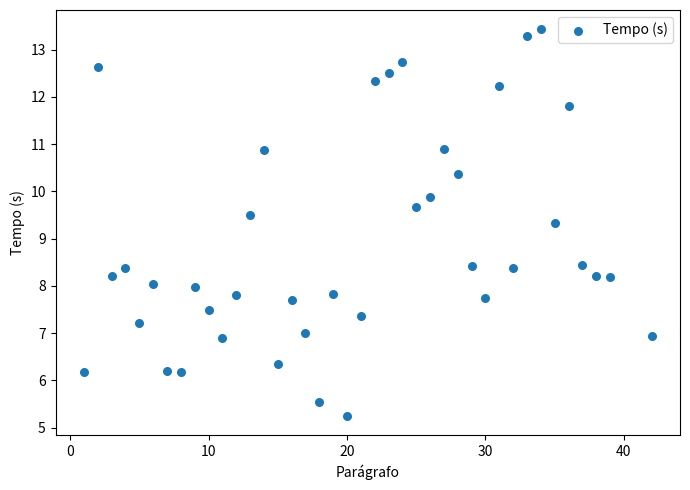

What is the range of Y values (max minus min)?

8.2